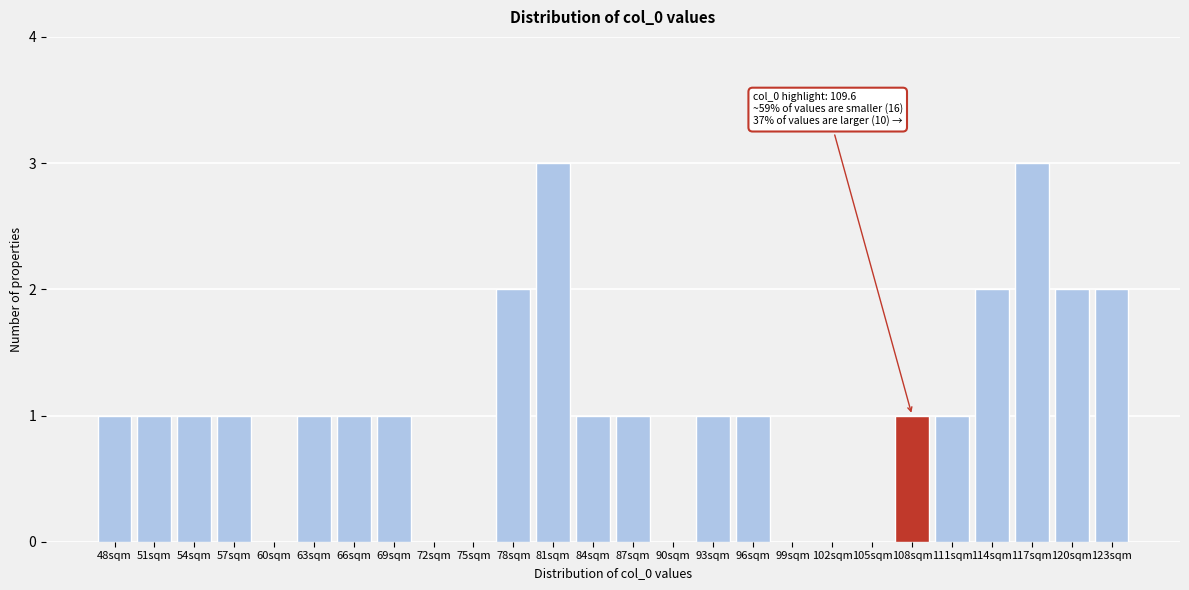

Reading left to right, list all the values displayed in this chart.

48sqm=1	51sqm=1	54sqm=1	57sqm=1	60sqm=0	63sqm=1	66sqm=1	69sqm=1	72sqm=0	75sqm=0	78sqm=2	81sqm=3	84sqm=1	87sqm=1	90sqm=0	93sqm=1	96sqm=1	99sqm=0	102sqm=0	105sqm=0	108sqm=1	111sqm=1	114sqm=2	117sqm=3	120sqm=2	123sqm=2